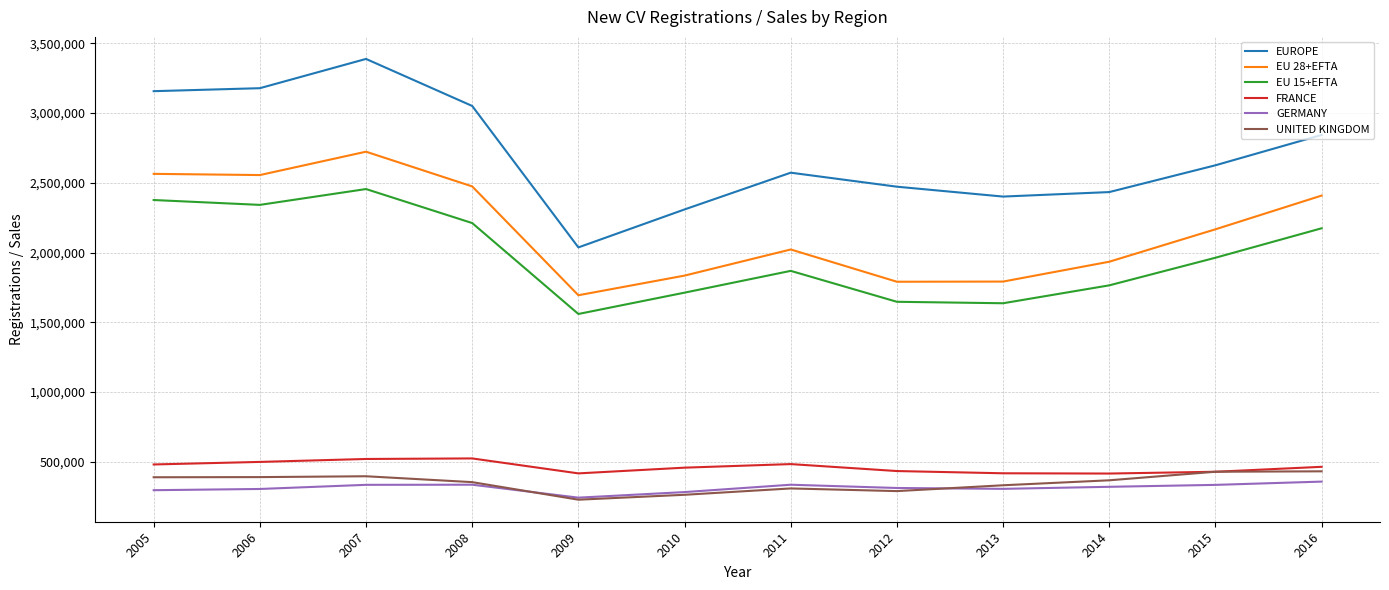

What is the difference between the second highest and minimum values in the FRANCE series?

104472